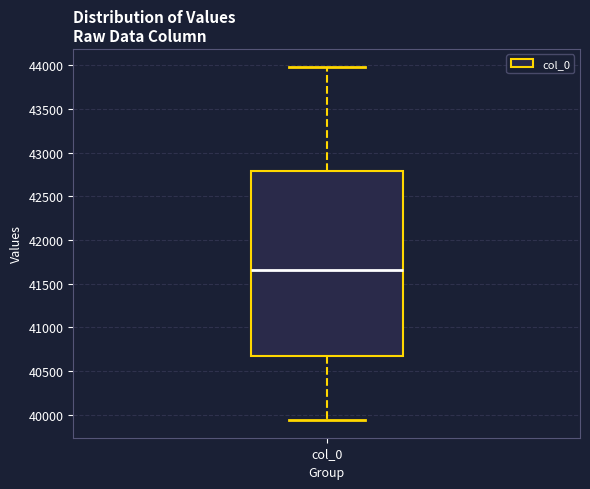

Read this box plot against the y-axis: the position of the median line, the range covered by the box, and the ends of both whiskers. The values are not printed on the chart, so give them approximately, as read against the axis.

median 41650, box 40650 to 42800, whiskers 39950 to 44000